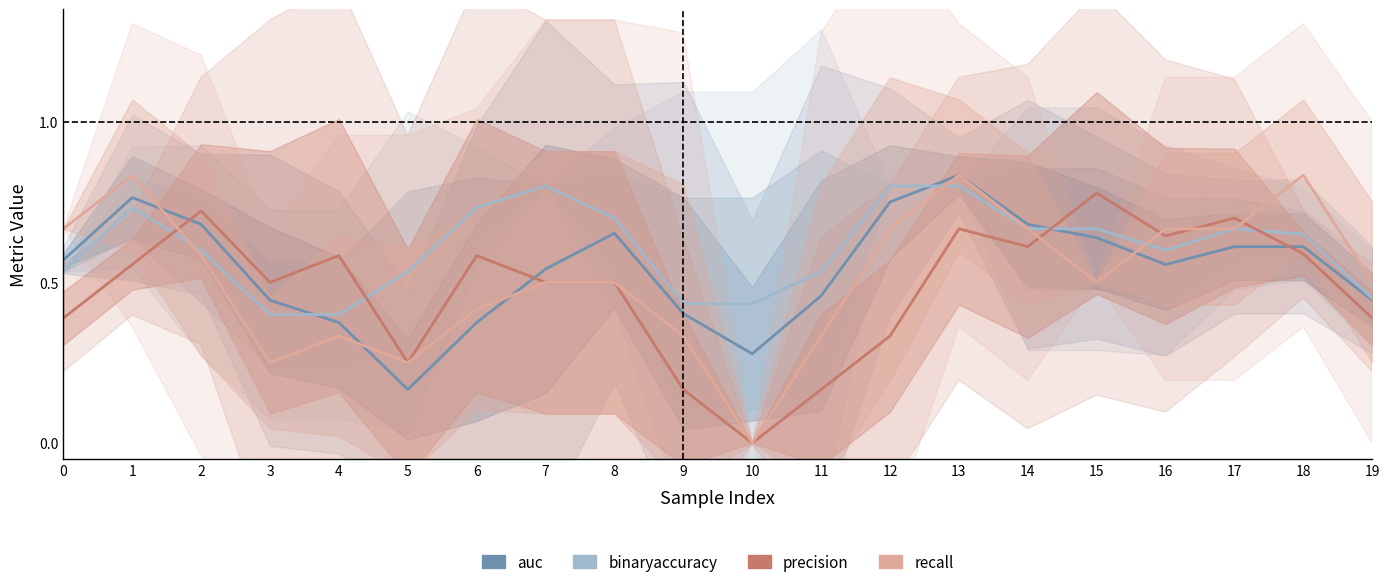

Reading right to left, what are all the values shown in this chart?

auc: 19=0.4	18=0.6	17=0.6	16=0.6	15=0.6	14=0.7	13=0.8	12=0.7	11=0.5	10=0.3	9=0.4	8=0.7	7=0.5	6=0.4	5=0.2	4=0.4	3=0.4	2=0.7	1=0.8	0=0.6
binaryaccuracy: 19=0.4	18=0.6	17=0.7	16=0.6	15=0.7	14=0.7	13=0.8	12=0.8	11=0.5	10=0.4	9=0.4	8=0.7	7=0.8	6=0.7	5=0.5	4=0.4	3=0.4	2=0.6	1=0.7	0=0.5
precision: 19=0.4	18=0.6	17=0.7	16=0.6	15=0.8	14=0.6	13=0.7	12=0.3	11=0.2	10=0.0	9=0.2	8=0.5	7=0.5	6=0.6	5=0.2	4=0.6	3=0.5	2=0.7	1=0.6	0=0.4
recall: 19=0.5	18=0.8	17=0.7	16=0.7	15=0.5	14=0.7	13=0.8	12=0.7	11=0.3	10=0.0	9=0.3	8=0.5	7=0.5	6=0.4	5=0.2	4=0.3	3=0.2	2=0.6	1=0.8	0=0.7